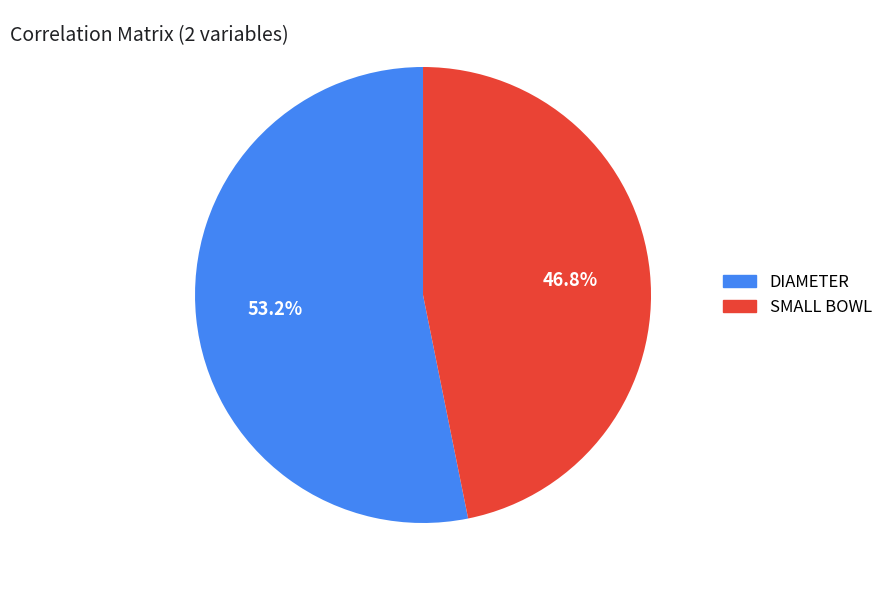

What portion of the pie excludes SMALL BOWL?

53.2%